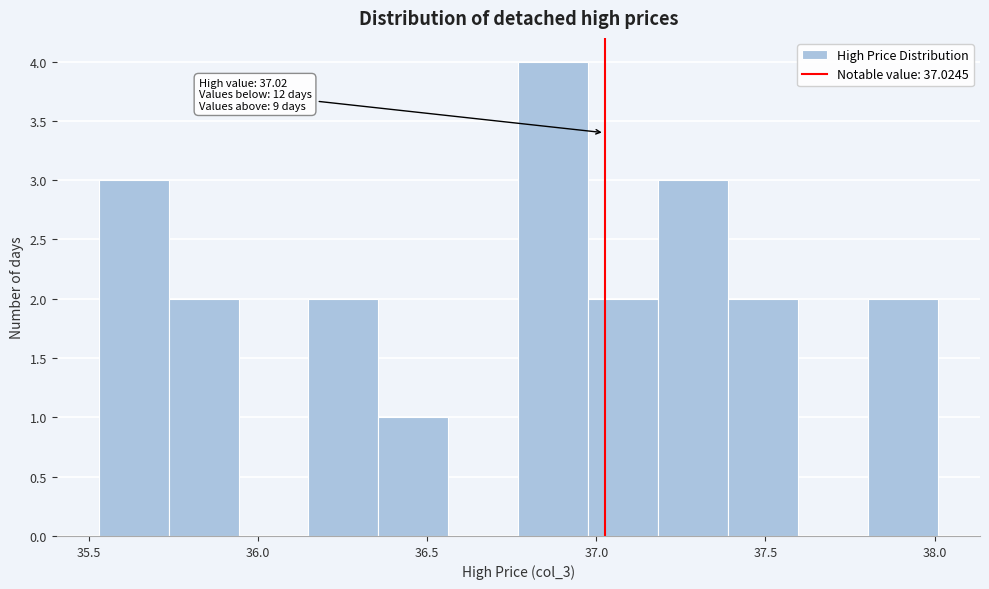

Which range on the x-axis has the tallest bar?

36.75 to 37.00